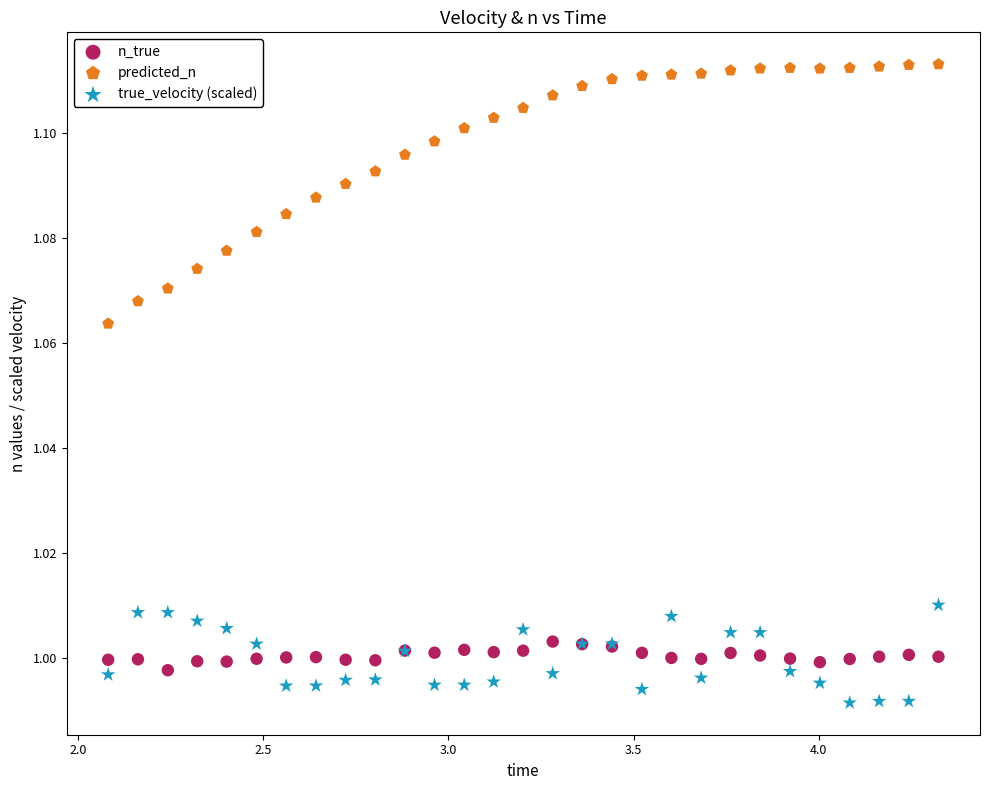

Which series contains the highest Y value?

predicted_n